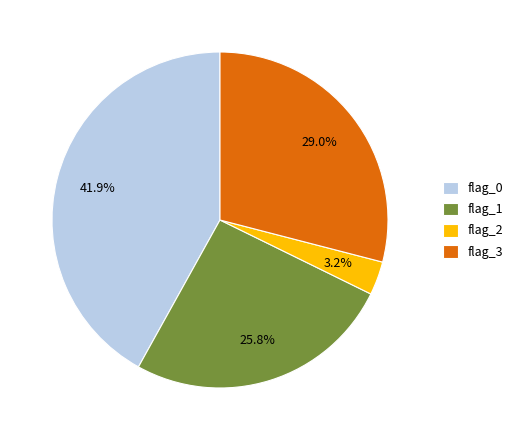

Which category has the smallest portion of the pie?

flag_2